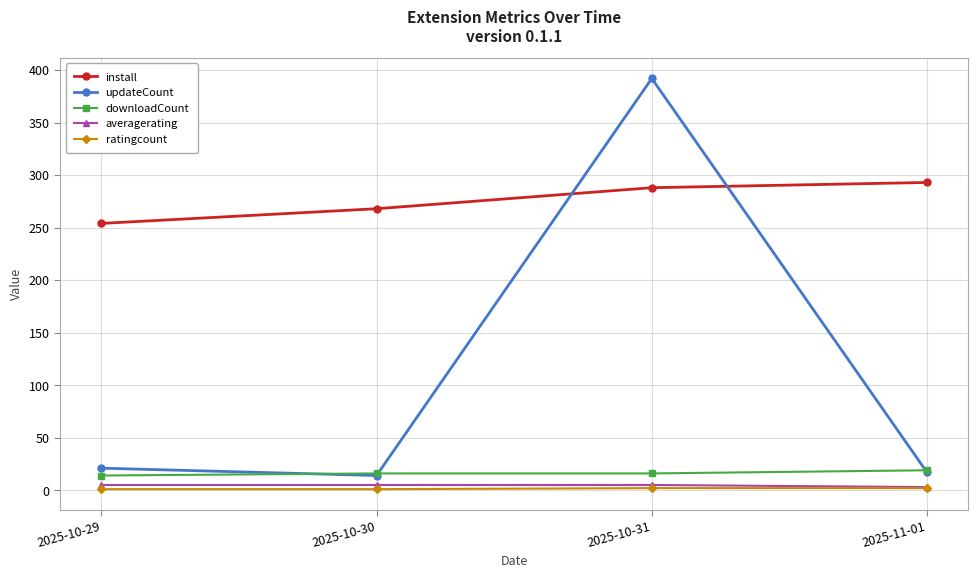

At which category is the sum across all series the highest?

2025-10-31